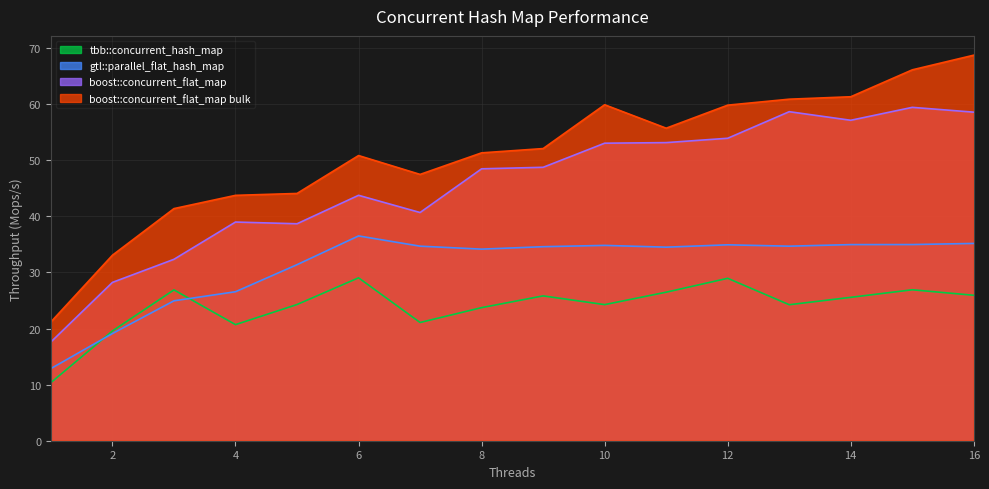

How many data points in gtl::parallel_flat_hash_map are above 34?

11